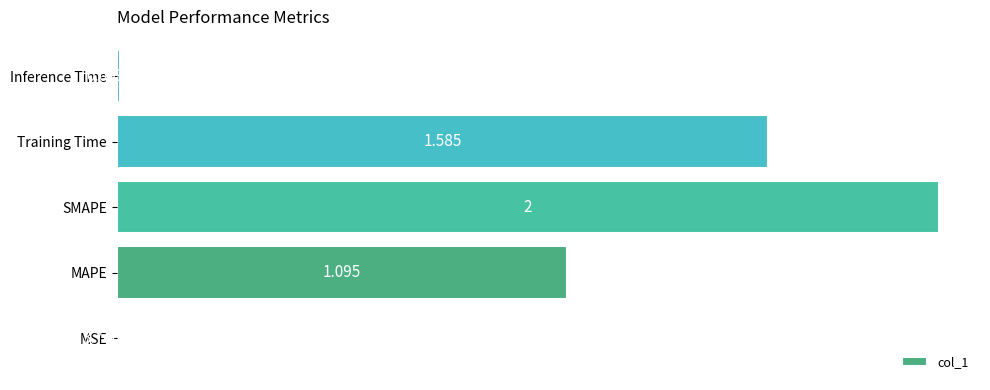

What is the greatest value displayed?

2.0